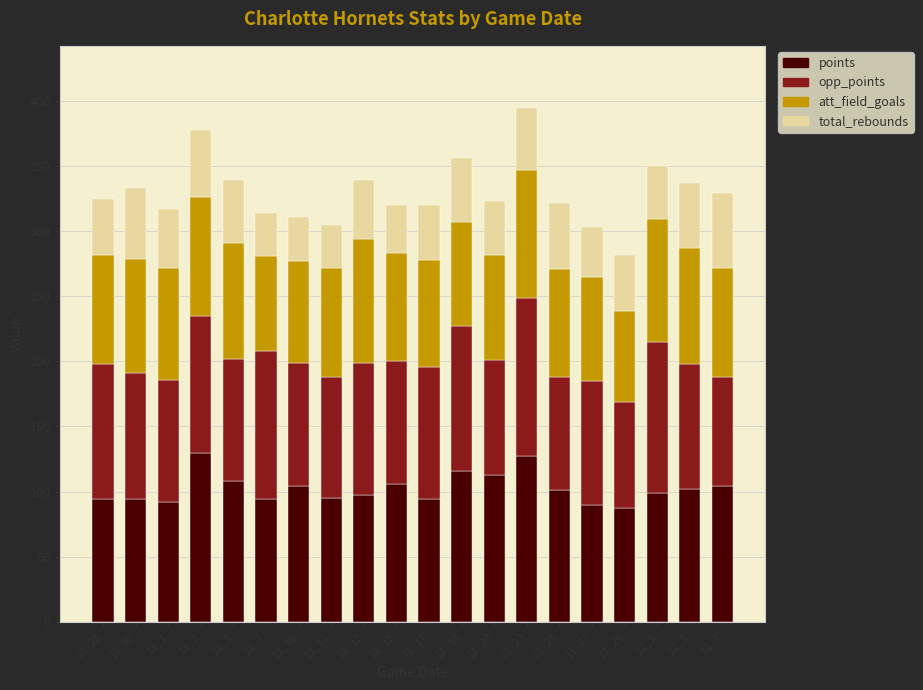

What is the difference between the maximum and minimum values in the points series?

43